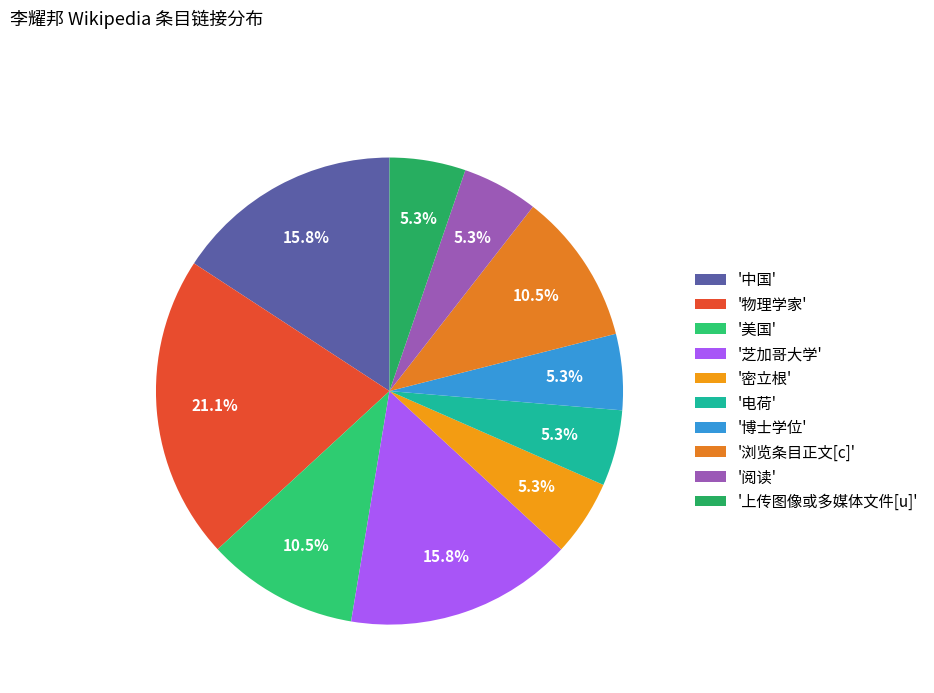

Which category has the smallest portion of the pie?

密立根